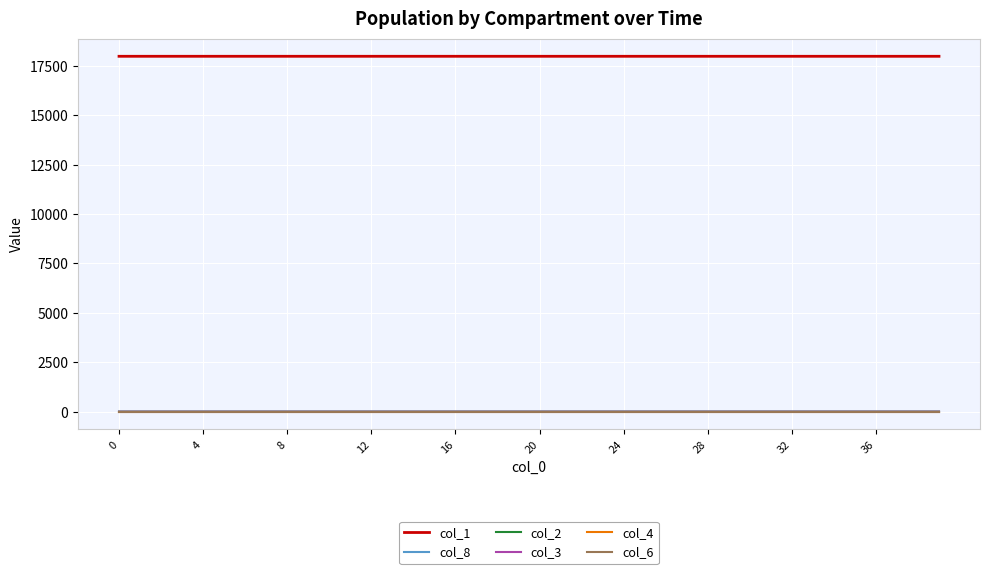

Is this an area chart (filled region under the line)?

No